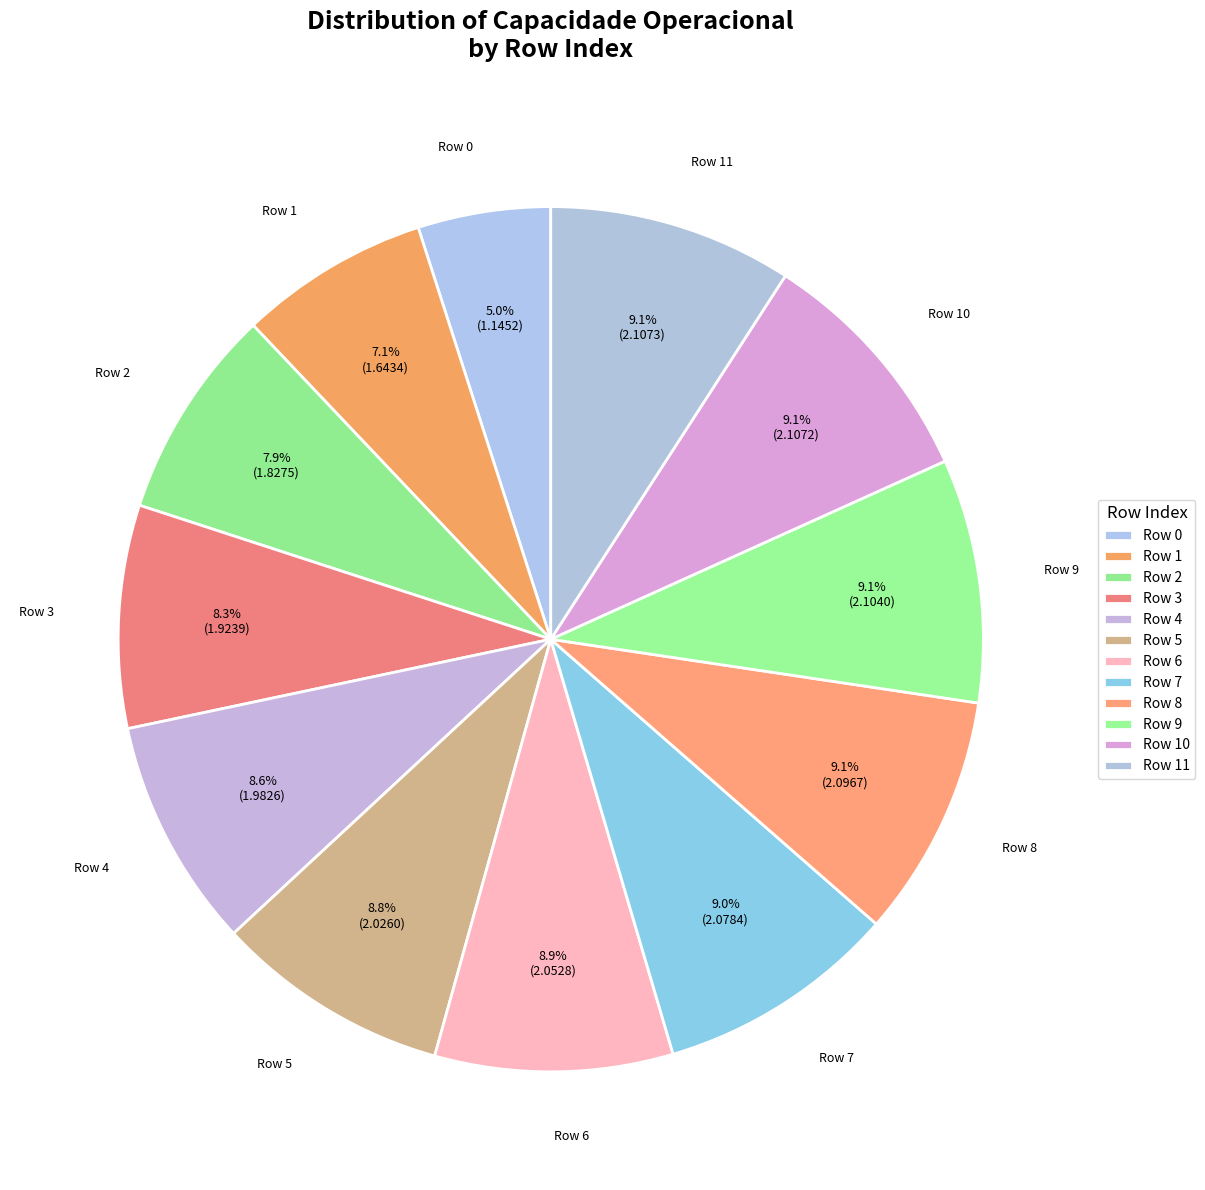

Is there a majority slice in this chart?

No